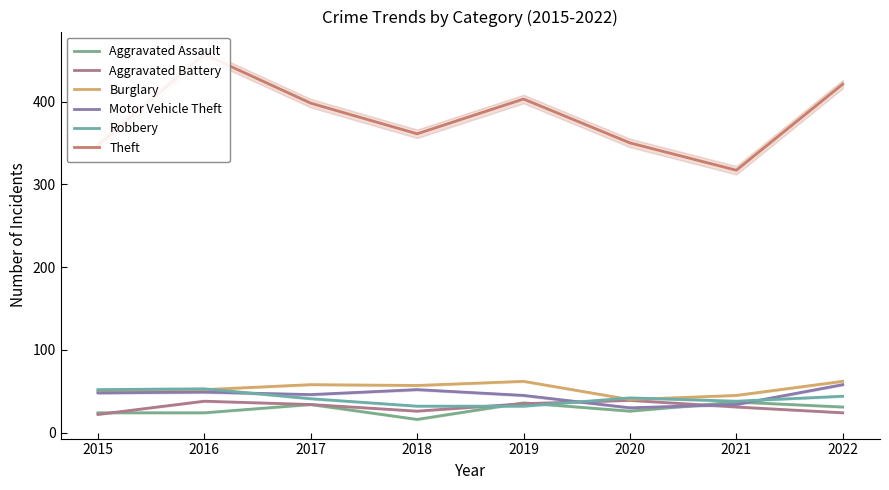

Reading right to left, list all the values displayed in this chart.

Aggravated Assault: 31	37	26	36	16	34	24	24
Aggravated Battery: 24	31	39	35	26	34	38	22
Burglary: 62	45	40	62	57	58	52	50
Motor Vehicle Theft: 58	34	30	45	52	46	49	48
Robbery: 44	38	42	32	32	41	53	52
Theft: 421	317	350	403	361	398	457	347